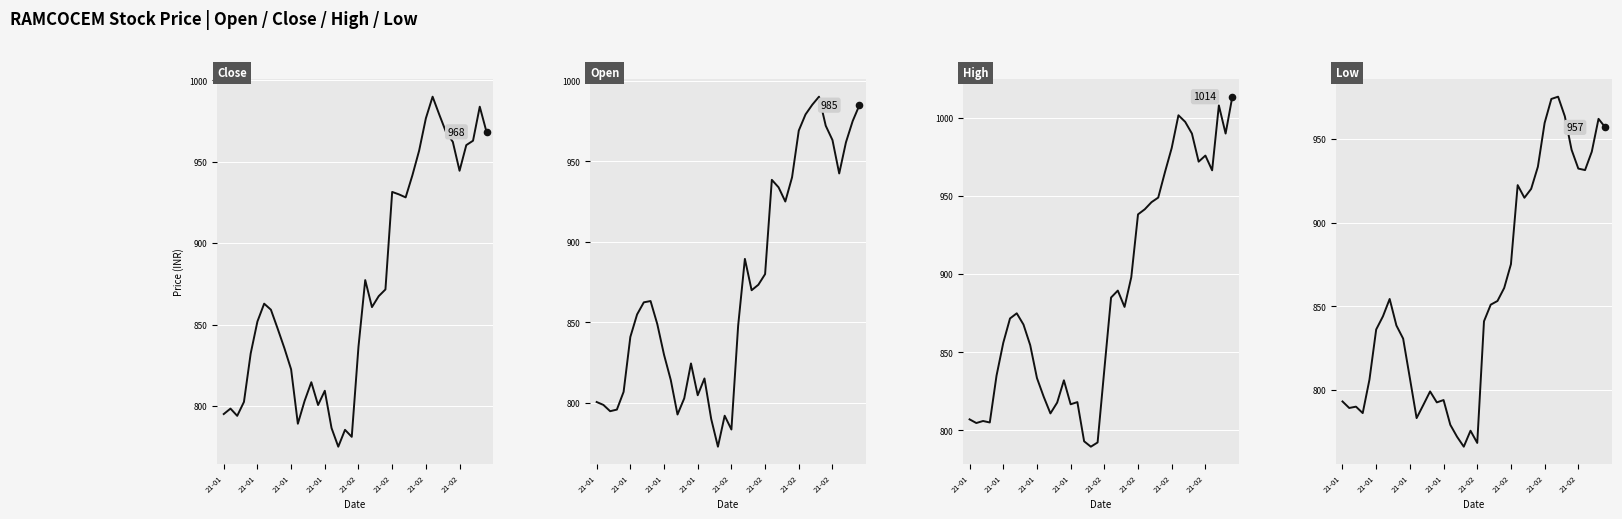

At which category is the sum across all series the highest?

31